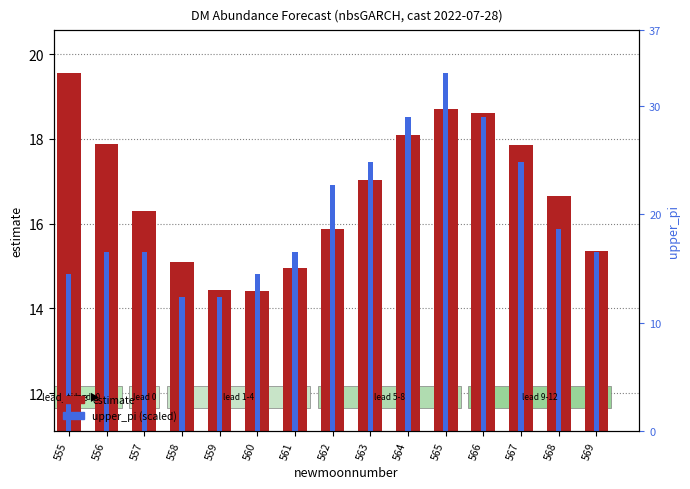

What value does the estimate series have at 566?

18.6